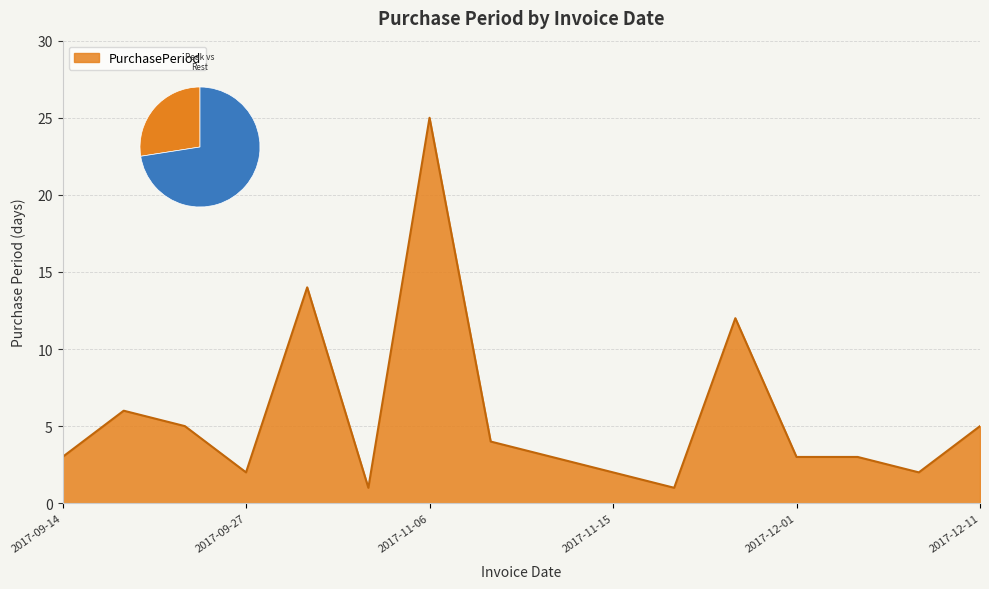

Reading left to right, what are all the values shown in this chart?

2017-09-14=3	2017-09-20=6	2017-09-25=5	2017-09-27=2	2017-10-11=14	2017-10-12=1	2017-11-06=25	2017-11-10=4	2017-11-13=3	2017-11-15=2	2017-11-16=1	2017-11-28=12	2017-12-01=3	2017-12-04=3	2017-12-06=2	2017-12-11=5